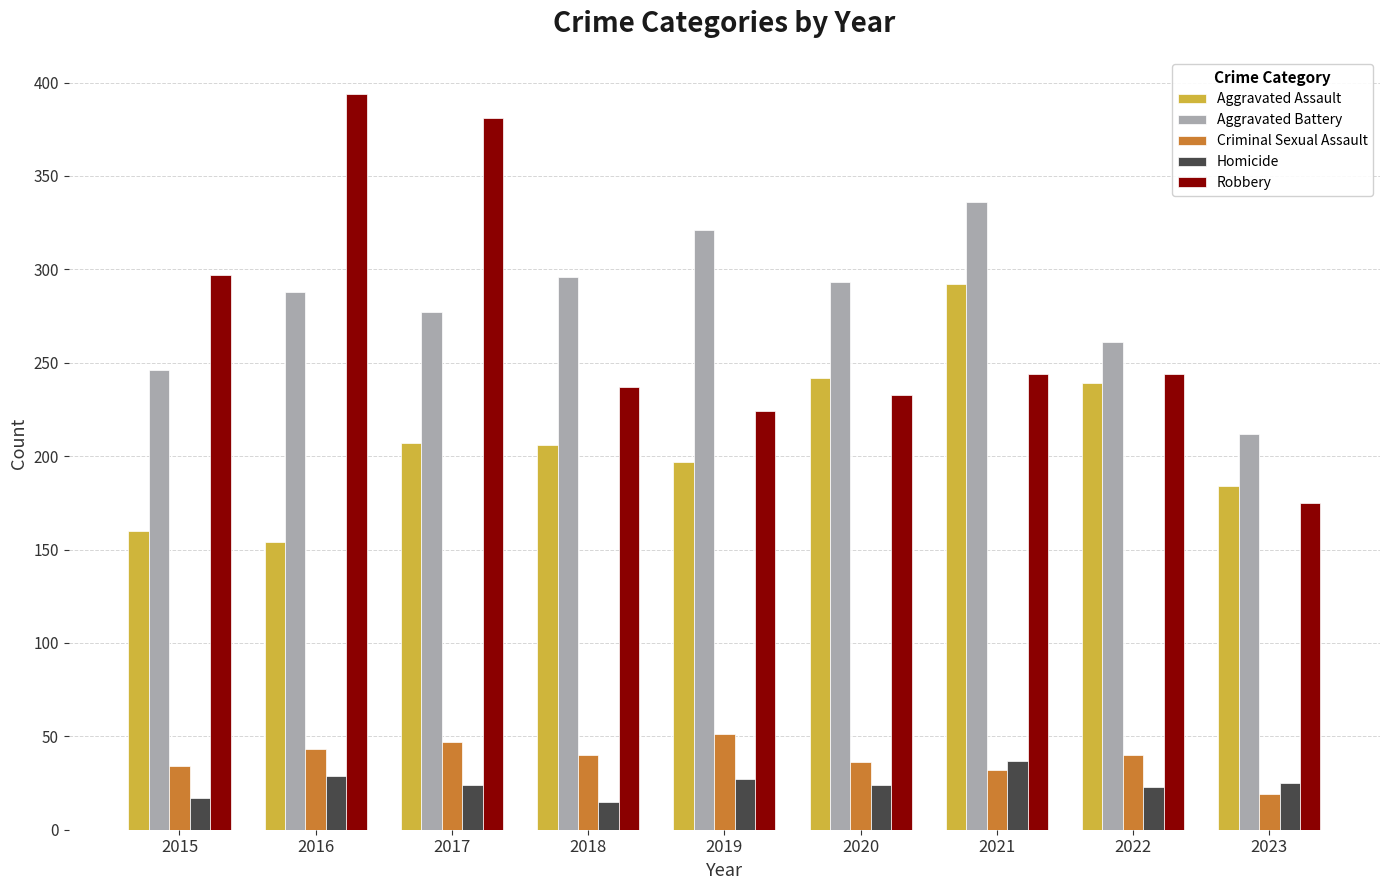

How many data points in Criminal Sexual Assault are less than 40?

4